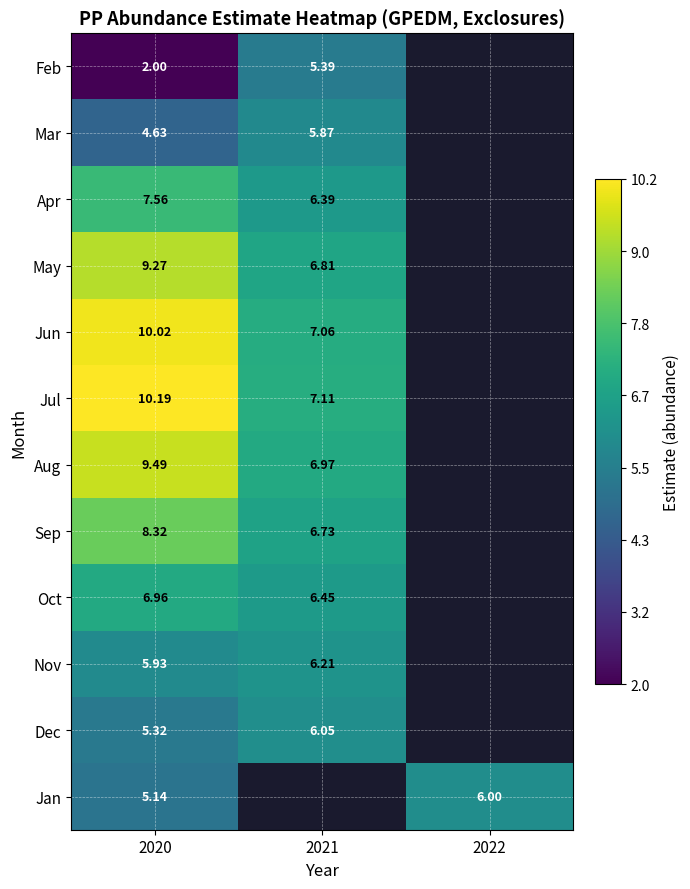

At how many categories does at least one series exceed 7?

2